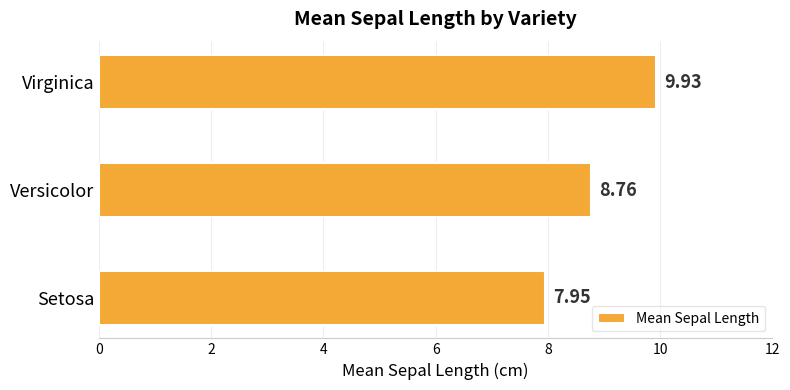

List the labels in order of value, largest first.

Virginica, Versicolor, Setosa